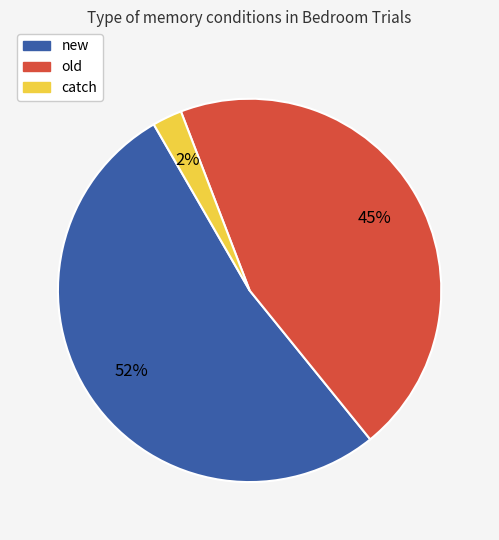

To the nearest percent, what is the average slice percentage?

33%